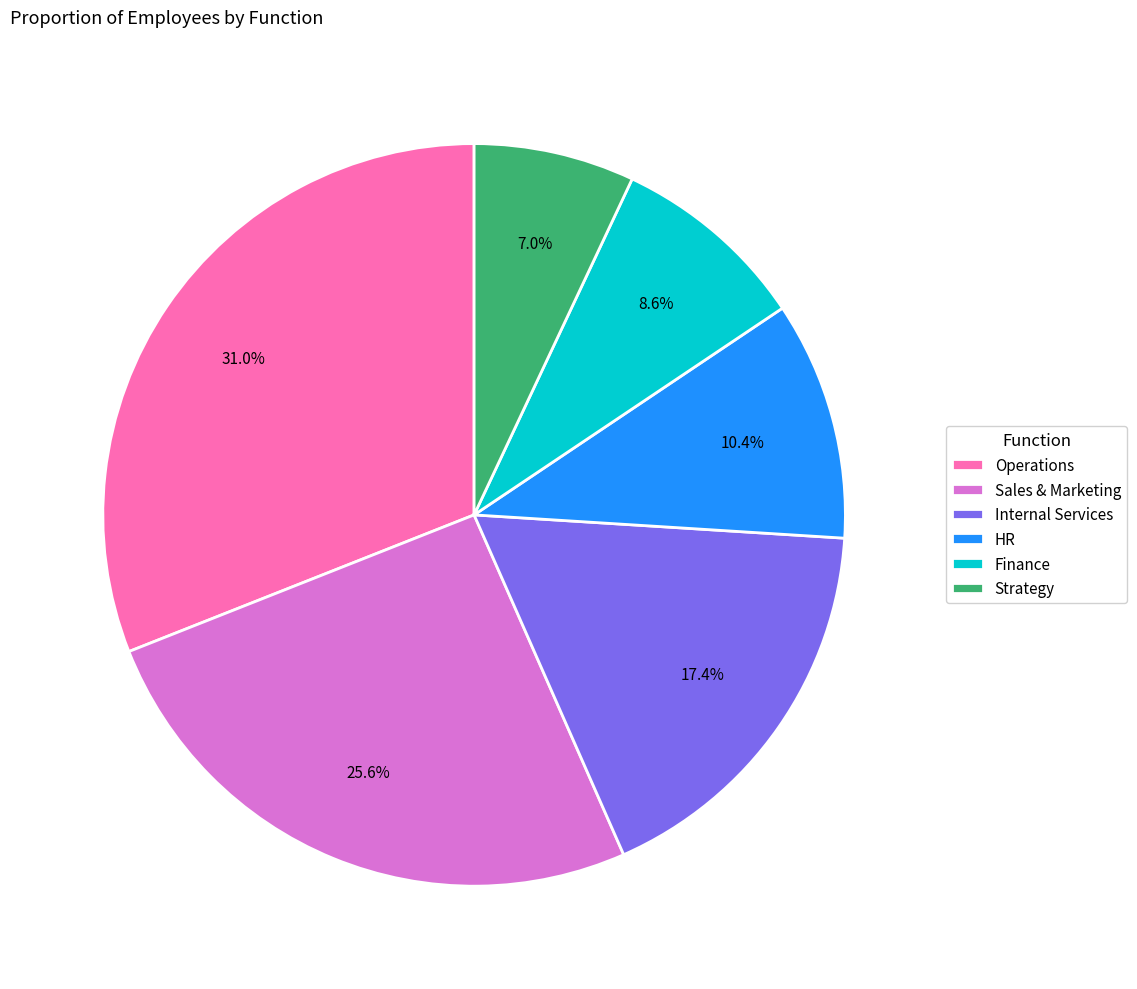

Is Operations the majority of the pie?

No